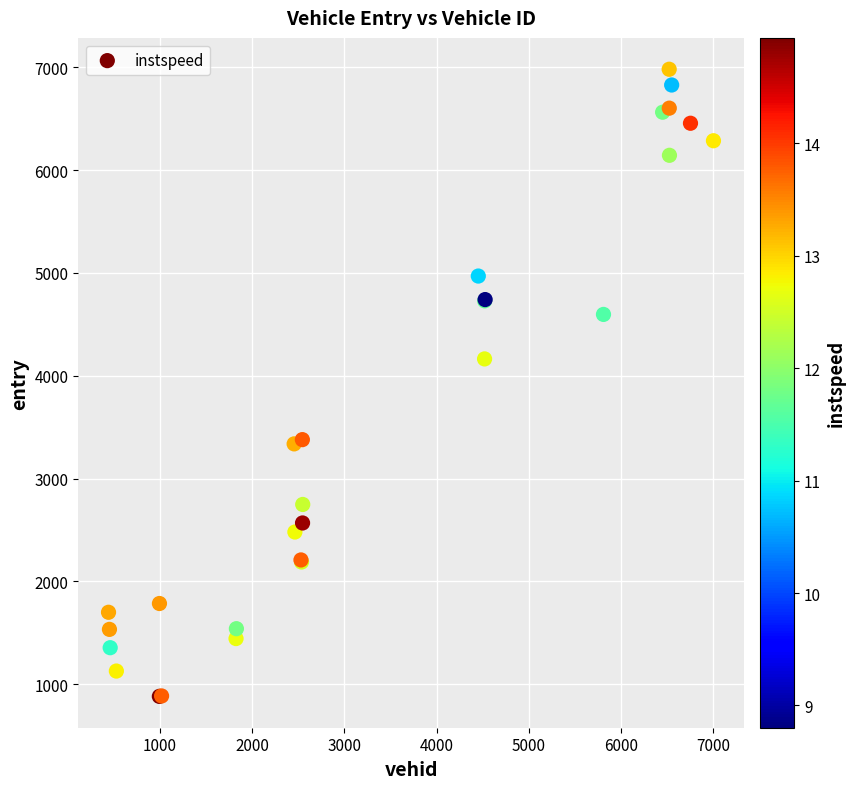

What Y value in the scatter plot is closest to 3931?

4163.4